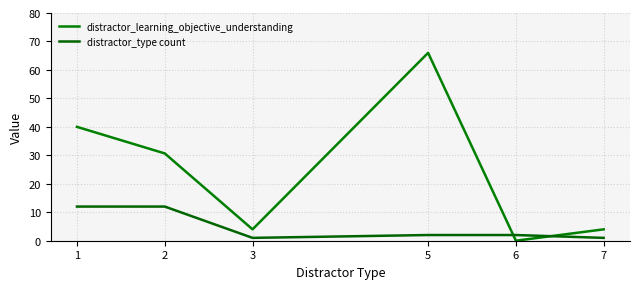

What is the minimum value for distractor_type count?

1.0